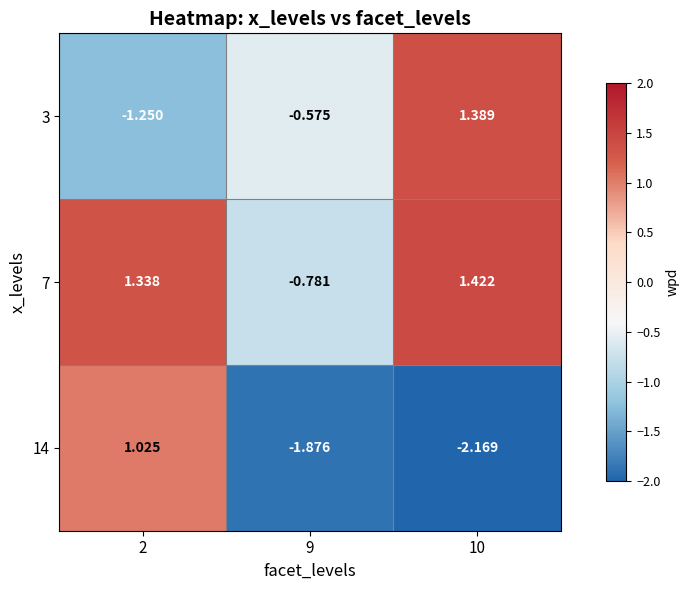

Is the value of 7 at 10 greater than the value of 14 at 10?

Yes